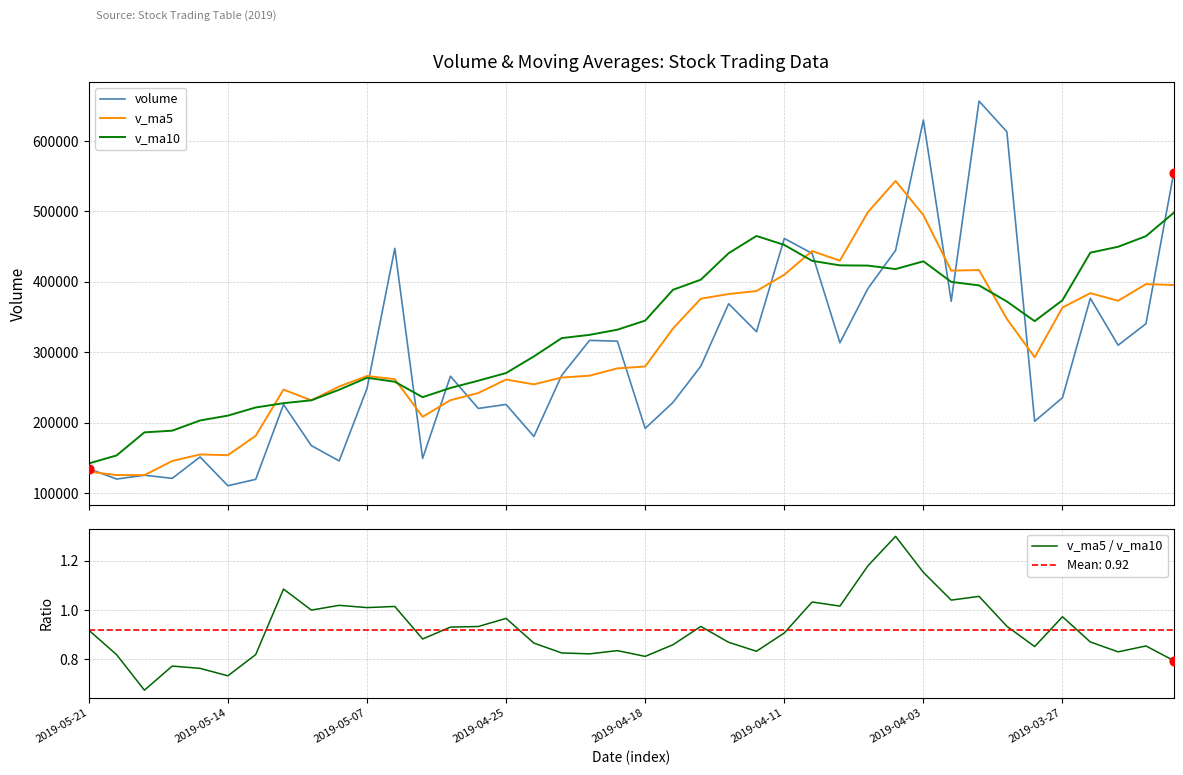

What are all the series names shown in the legend?

volume, v_ma5, v_ma10, v_ma5 / v_ma10